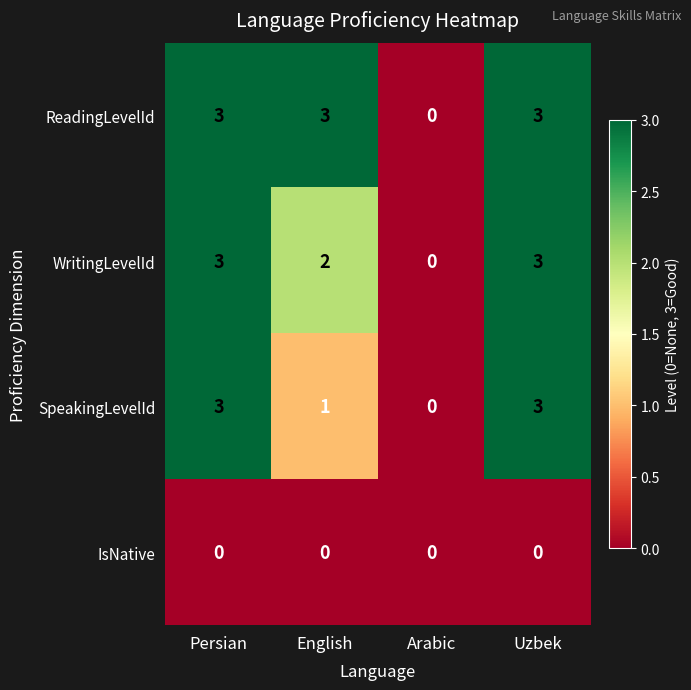

Which series has the largest total across all categories?

ReadingLevelId